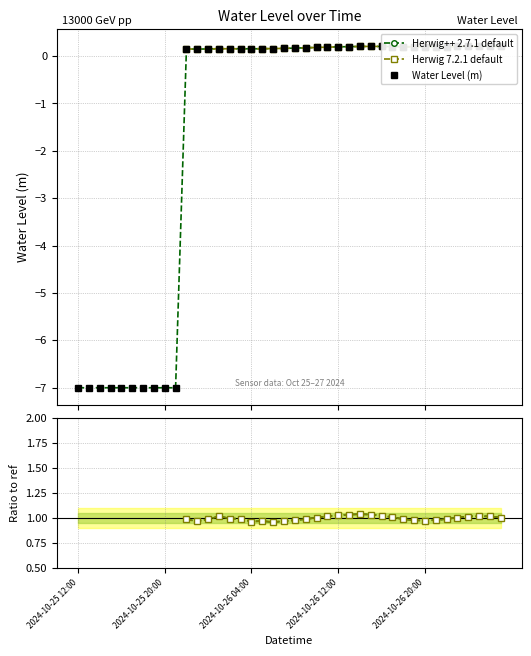

What is the difference between the highest and lowest values at 19?

0.8